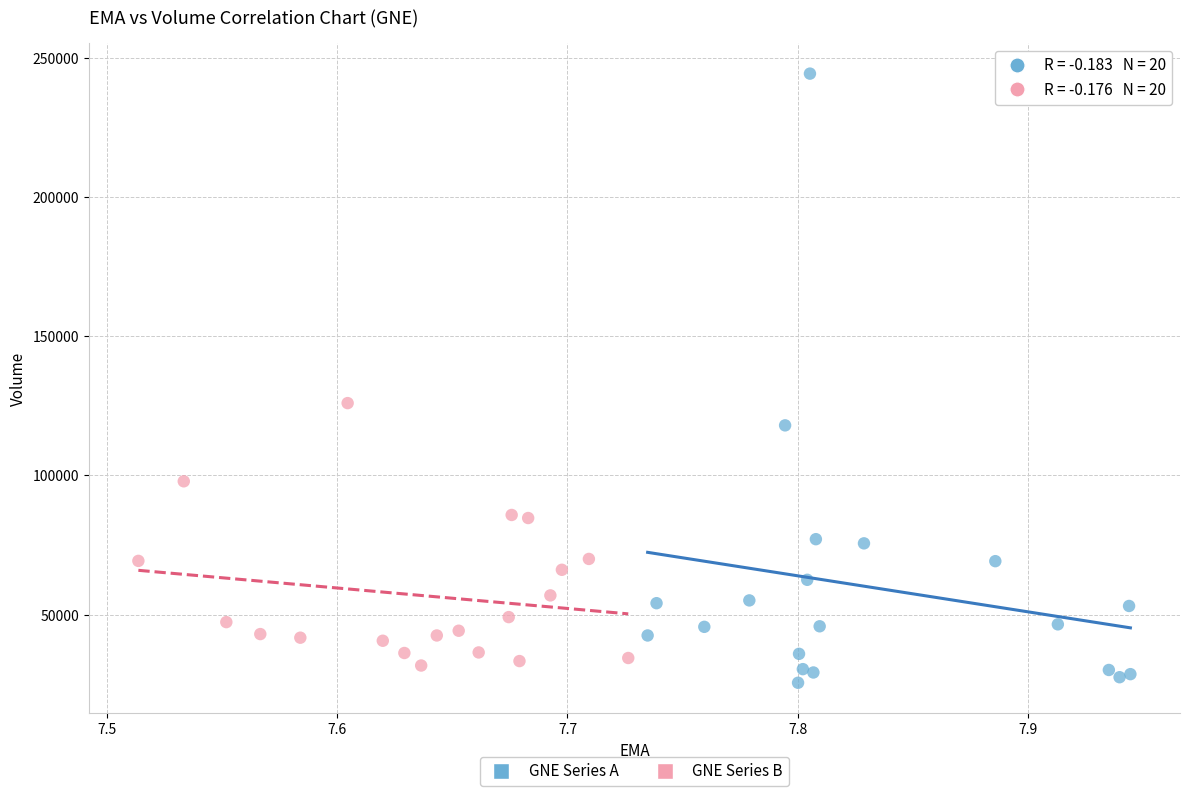

Which series contains the highest Y value?

GNE Series A